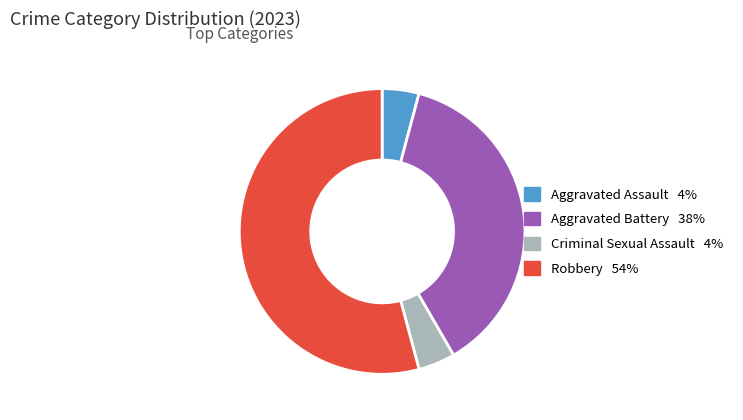

The Criminal Sexual Assault slice represents 13% of the pie. True or false?

False